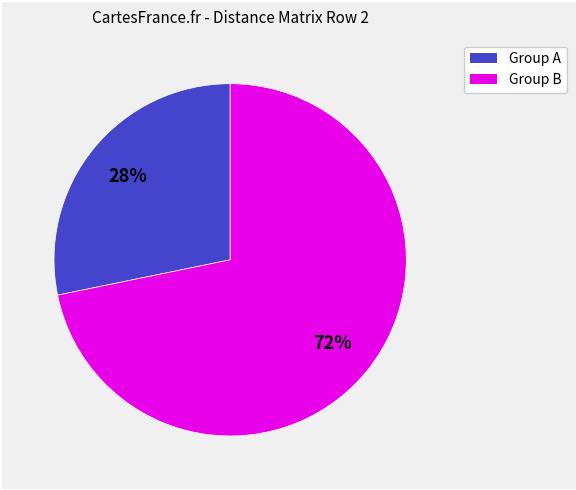

How many segments does this pie chart have?

2